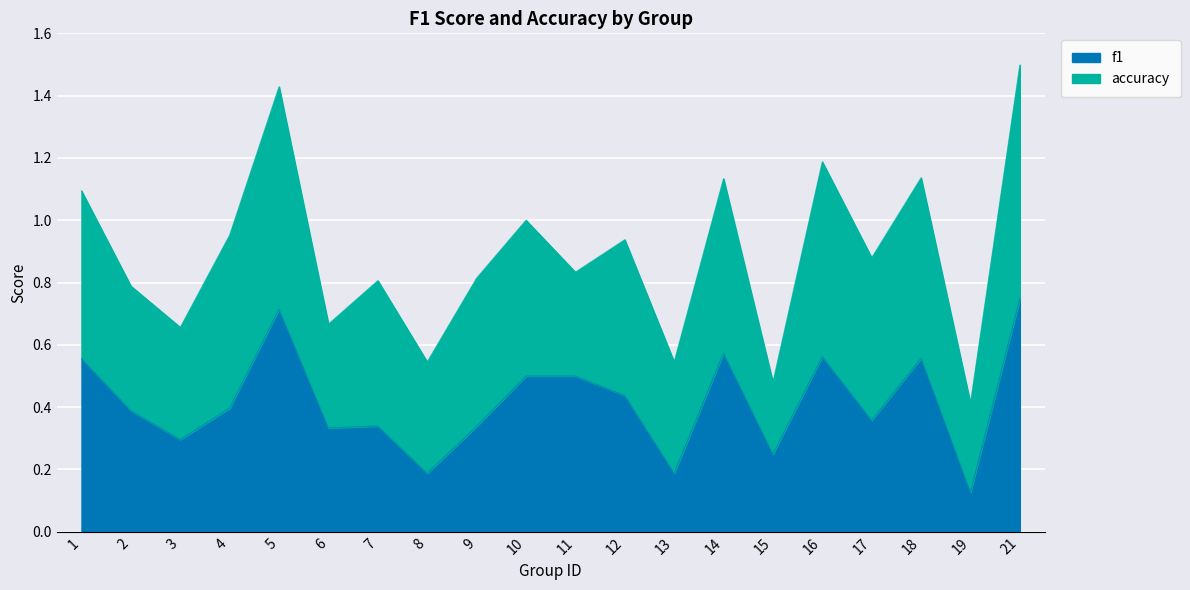

What is the change in value from 11 to 16?

+0.1